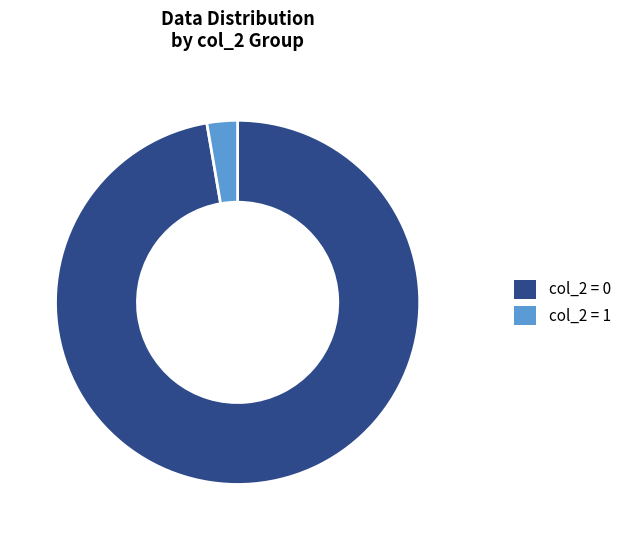

Is there any slice that represents more than half of the pie?

Yes